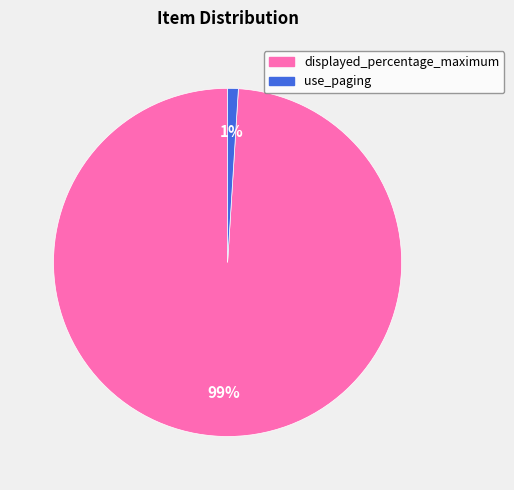

Rank the categories by value from highest to lowest.

displayed_percentage_maximum, use_paging